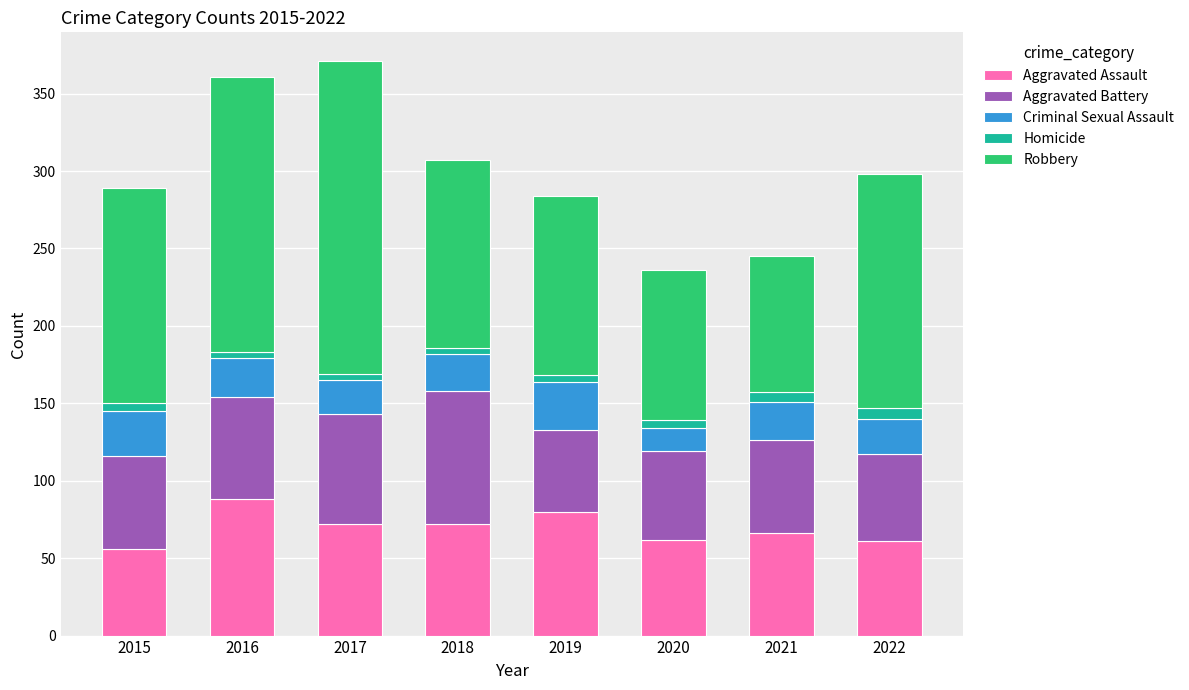

What is the difference between the second highest and second lowest values in the Aggravated Assault series?

19